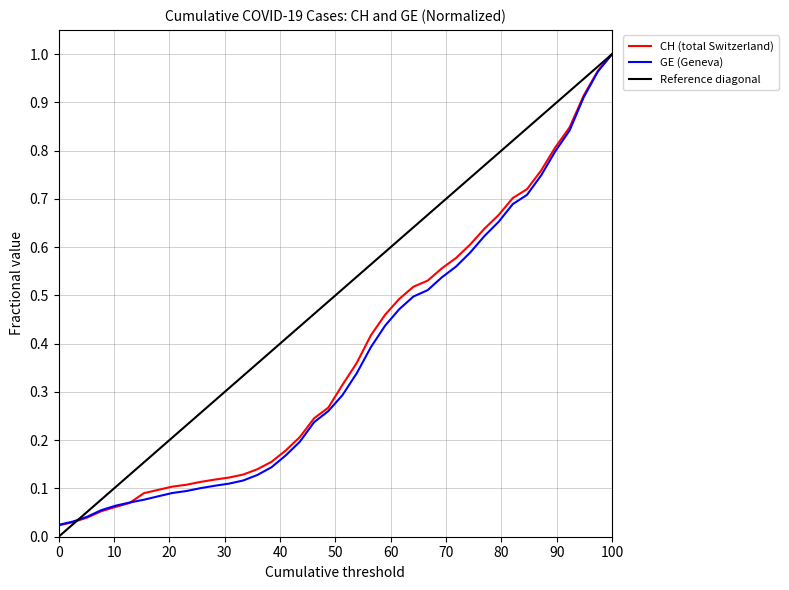

True or false: Reference diagonal has more than 0 interior local peaks.

False